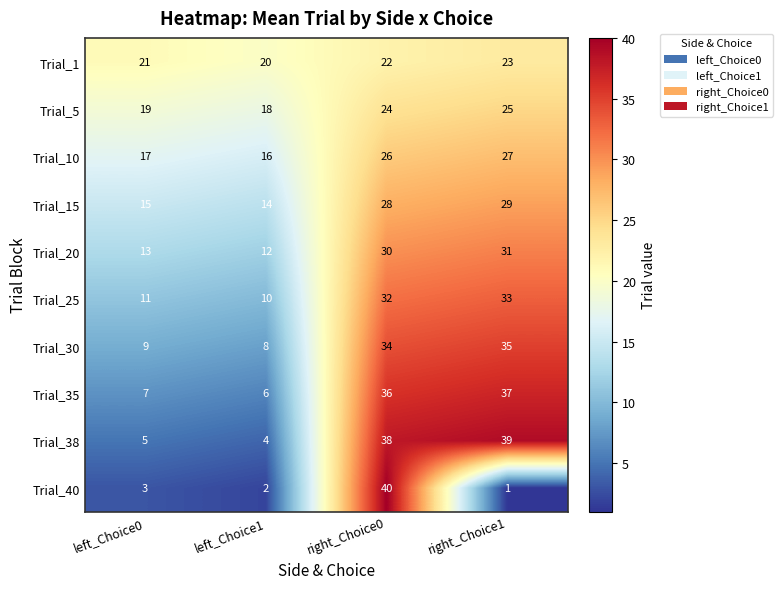

What is the spread (max minus min) of values at left_Choice1?

18